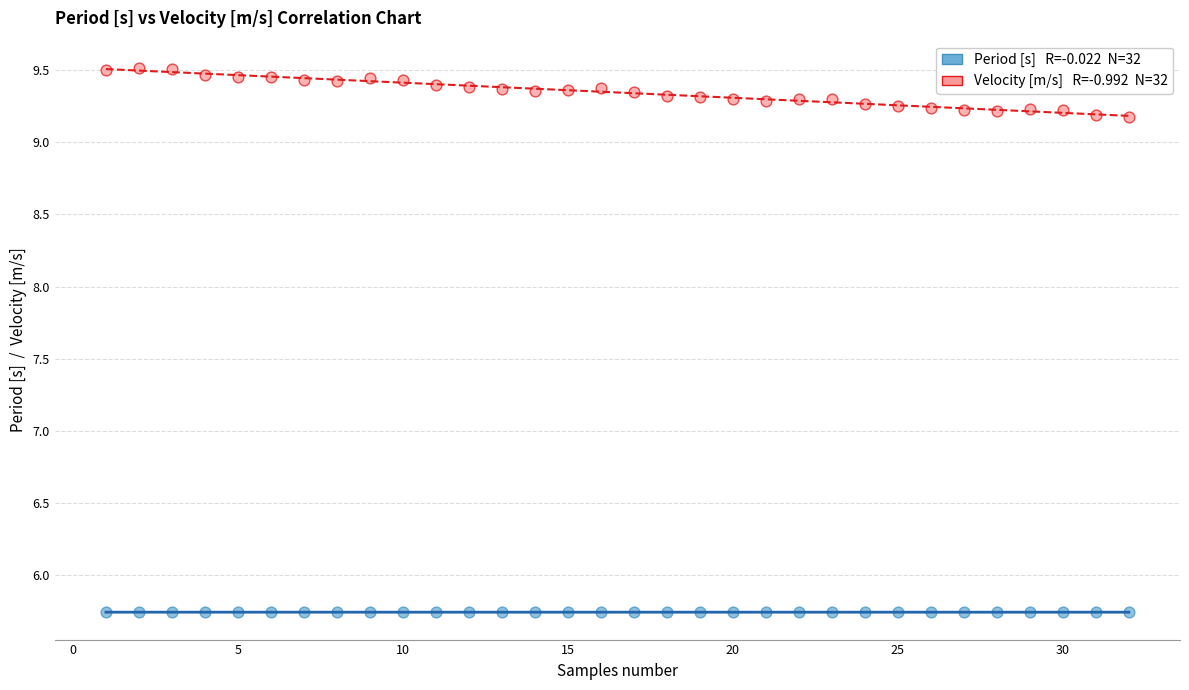

Across all data points, what is the range of Y values (max minus min)?

3.8